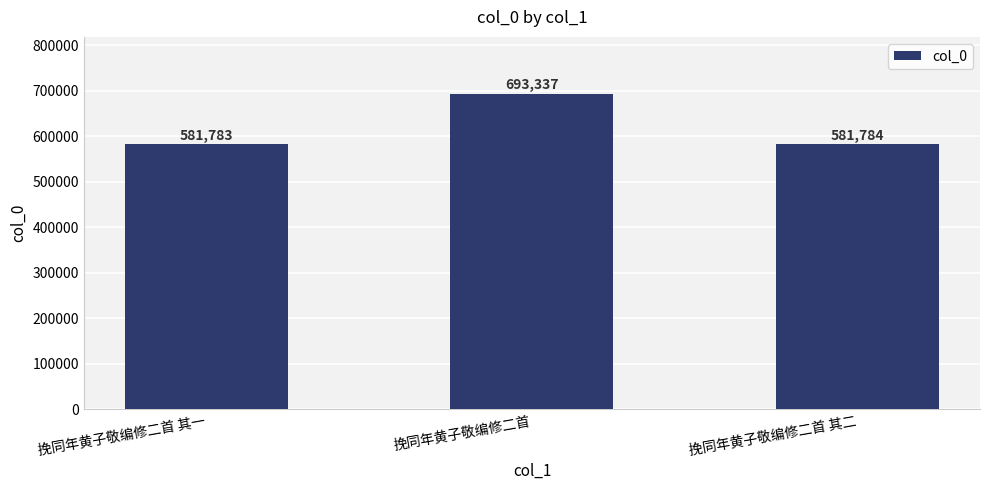

Rank the categories by value from highest to lowest.

挽同年黄子敬编修二首, 挽同年黄子敬编修二首 其二, 挽同年黄子敬编修二首 其一